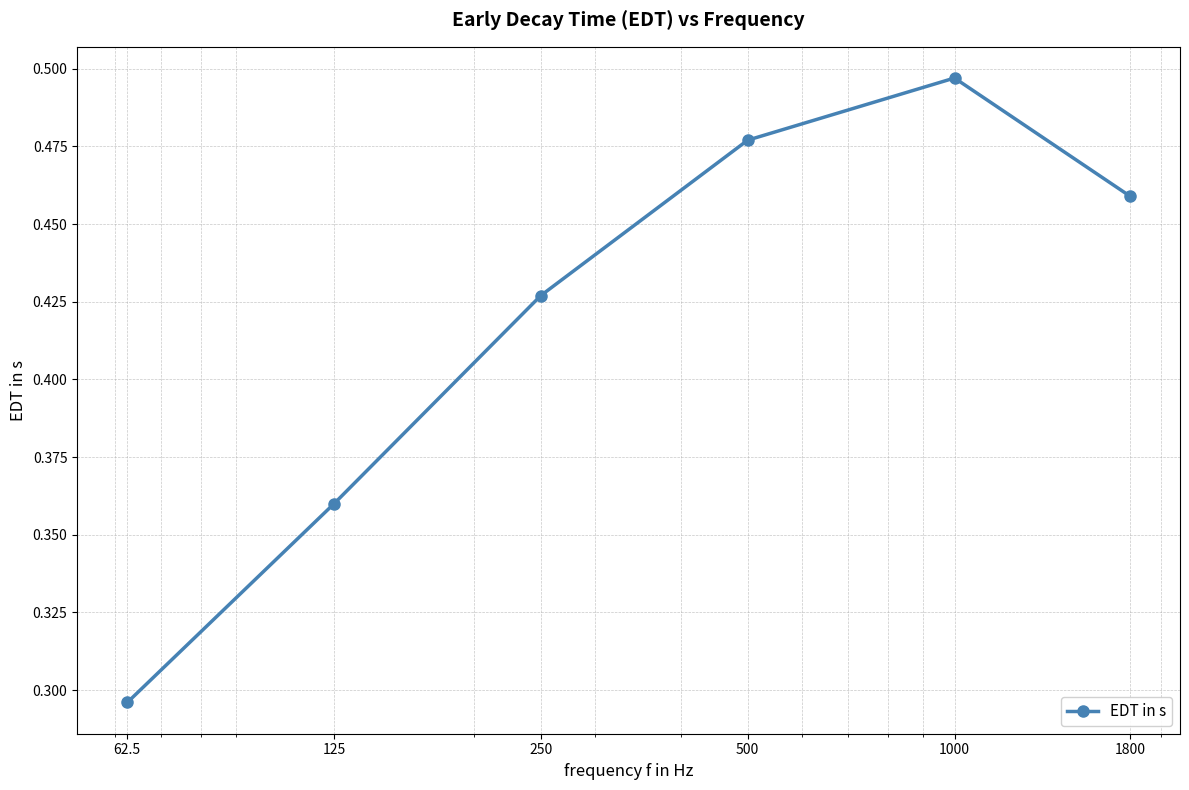

Count the number of data series in this chart.

1